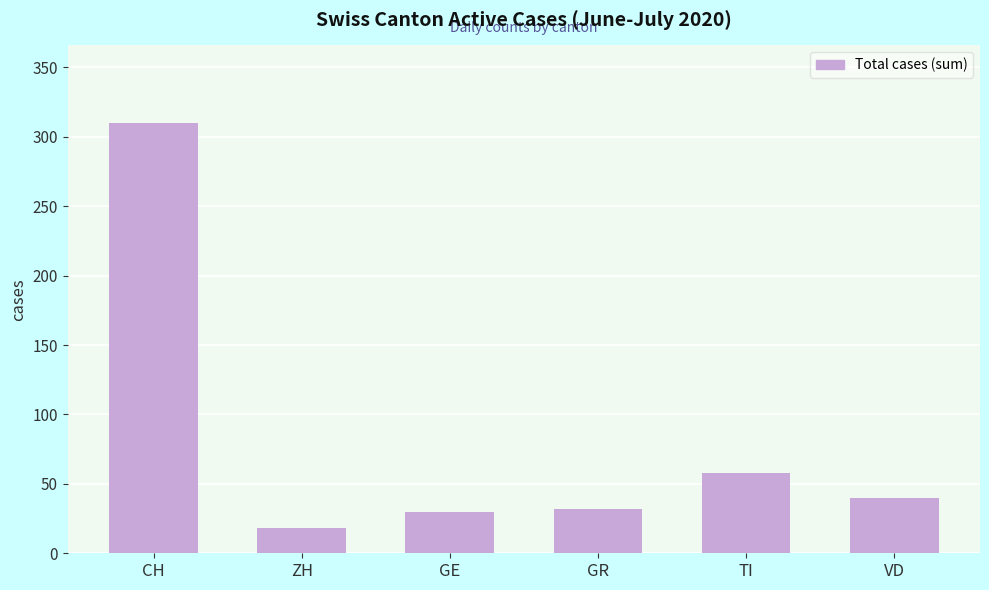

Reading left to right, what are all the values shown in this chart?

CH=310	ZH=18	GE=30	GR=32	TI=58	VD=40